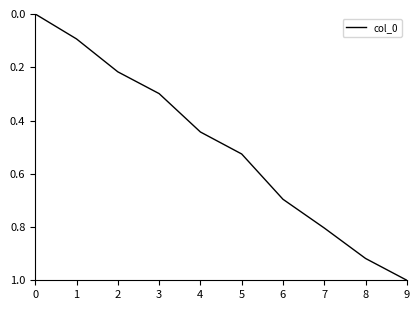

How many series are shown in this chart?

1